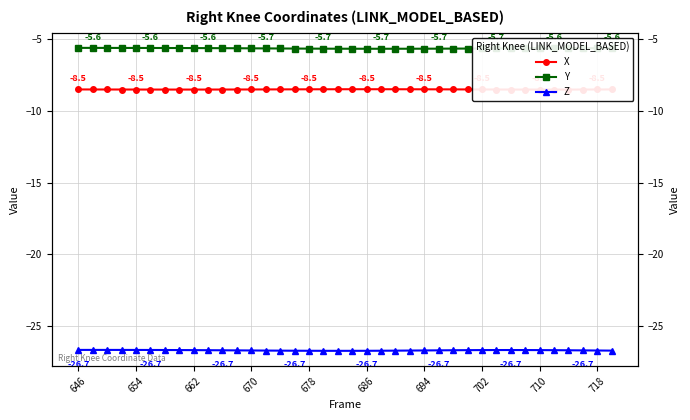

At how many categories does at least one series exceed -17?

38